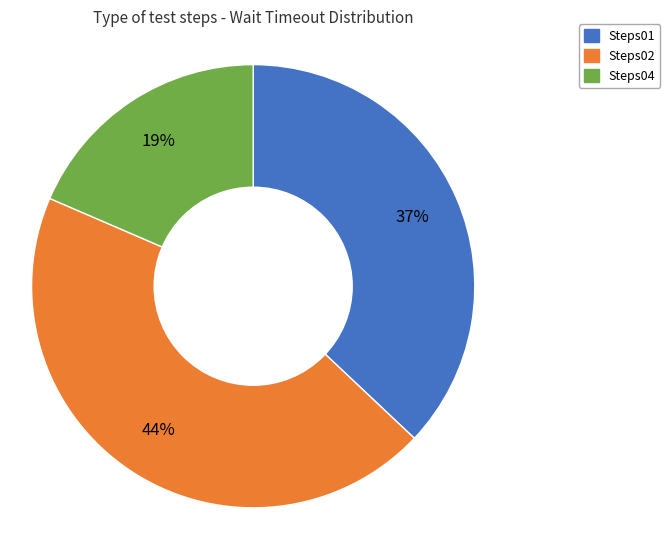

Is it true that Steps01 is 28% of the pie?

False